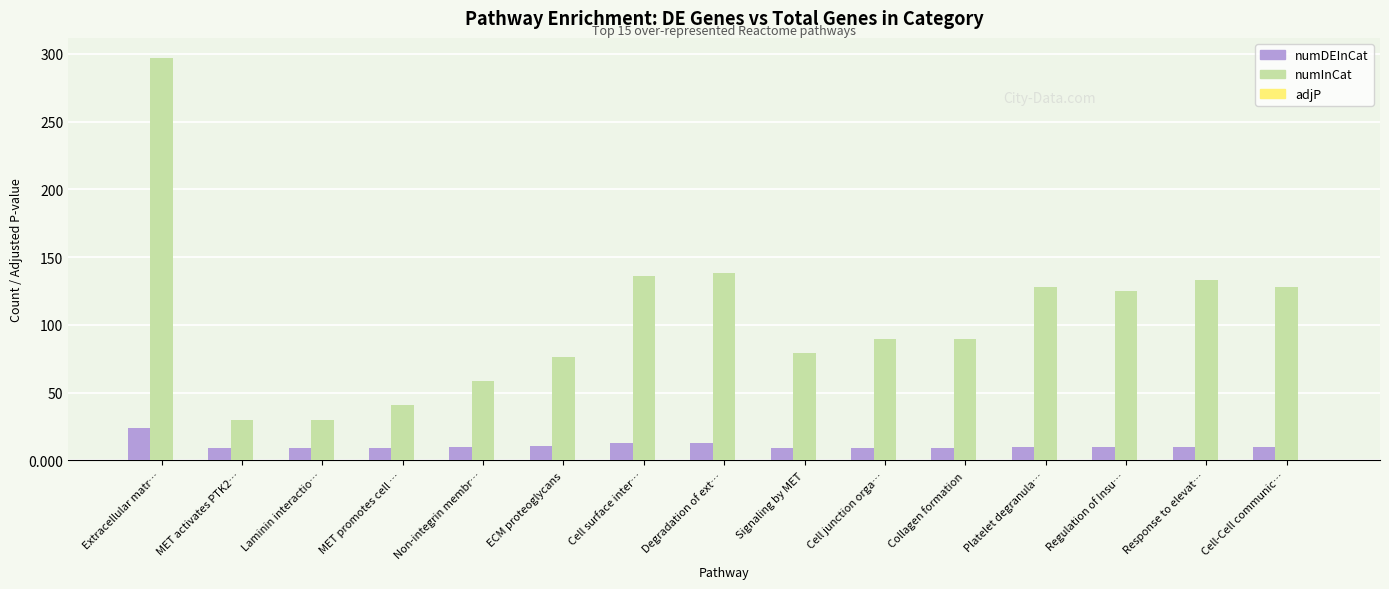

How many series are shown in this chart?

3